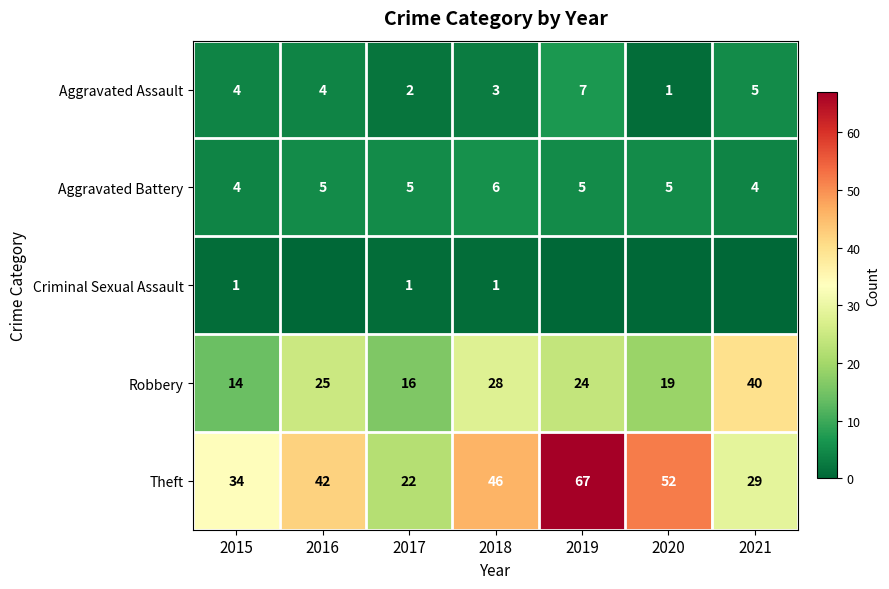

How many values in the Robbery series are below 24?

3